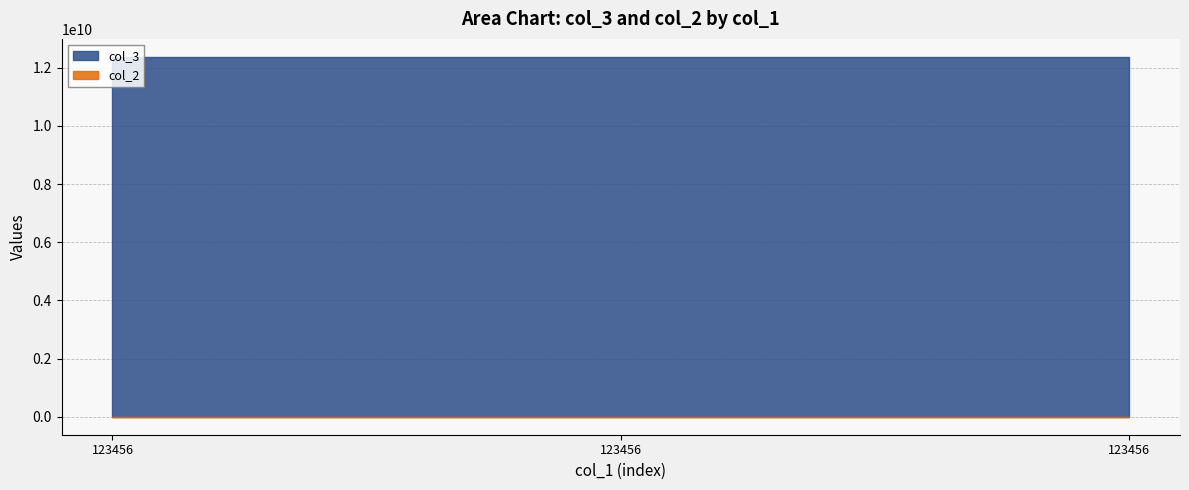

The value of col_2 at 123456 is 123456. True or false?

True